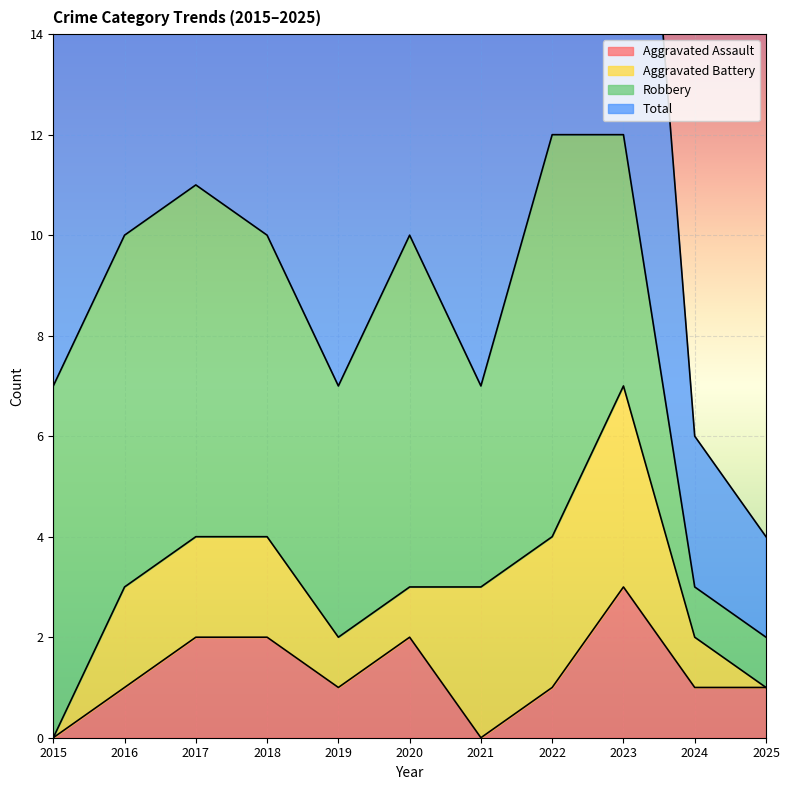

What is the approximate value of Total at 2017, to the nearest 5?

10